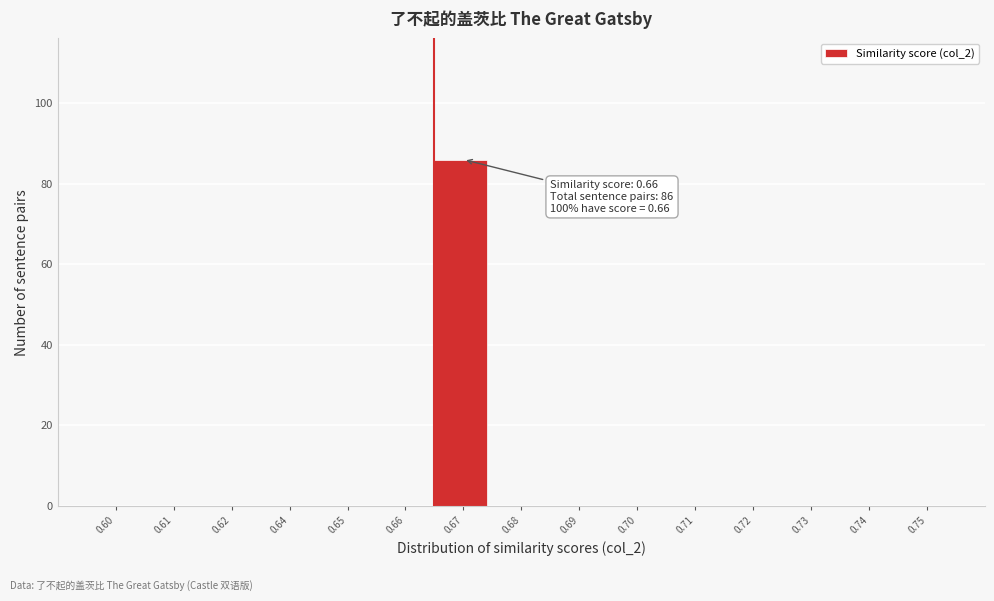

Reading left to right, extract all data points from this chart.

0.60=0	0.61=0	0.62=0	0.64=0	0.65=0	0.66=0	0.67=86	0.68=0	0.69=0	0.70=0	0.71=0	0.72=0	0.73=0	0.74=0	0.75=0